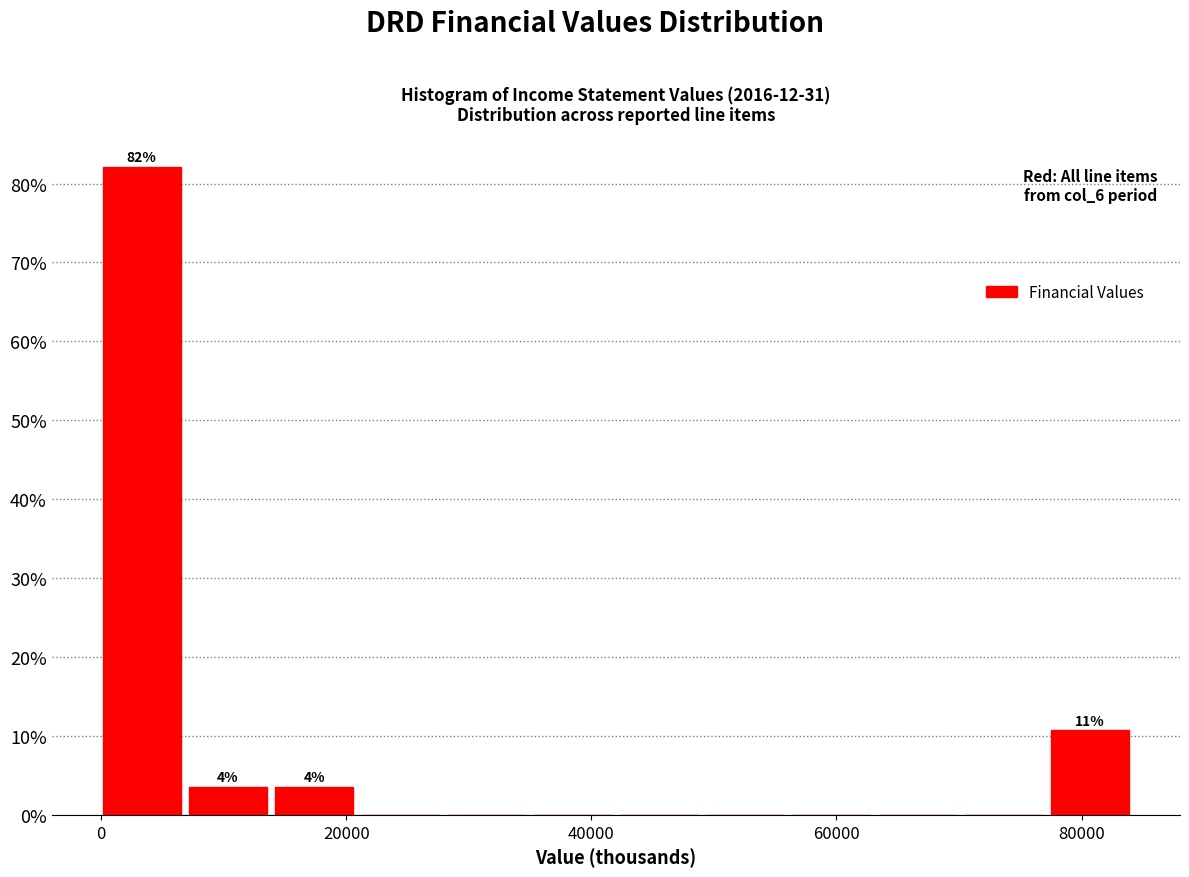

Read against the x-axis, roughly where is the centre of the tallest bar?

4000